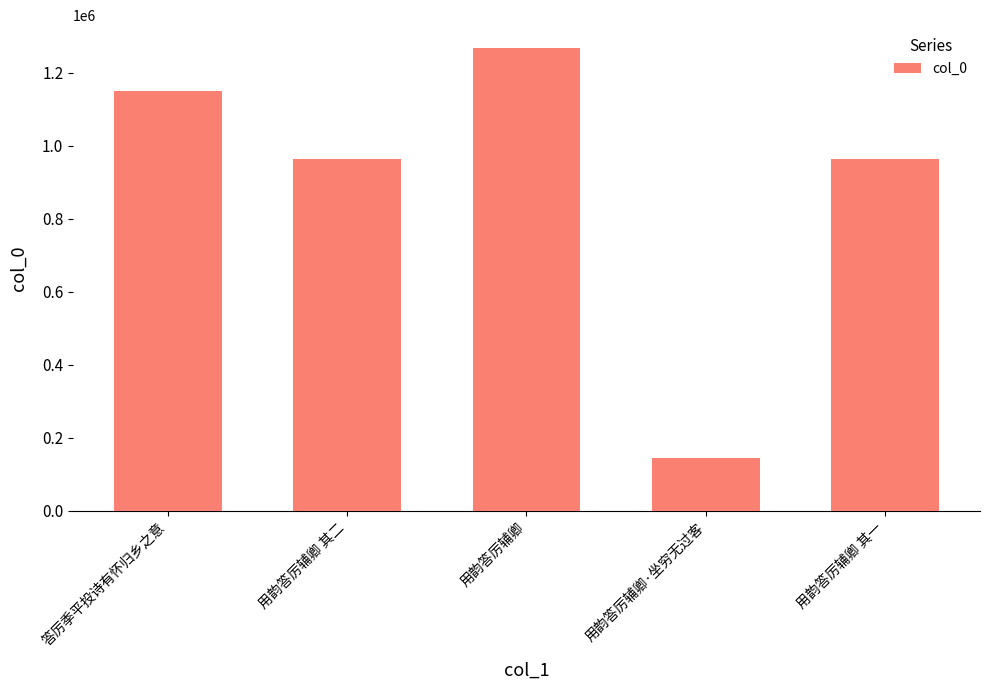

How many bars are there in total?

5